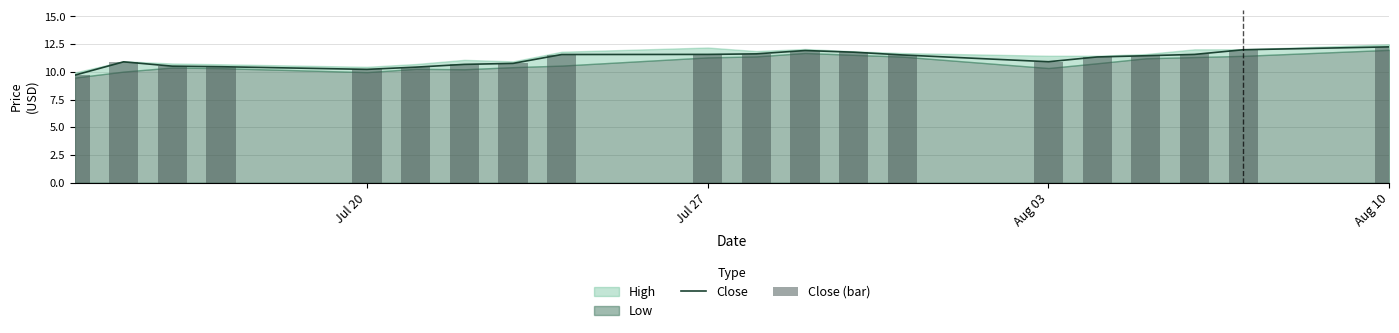

Is it true that Close equals 8.0 at Jul 27?

False